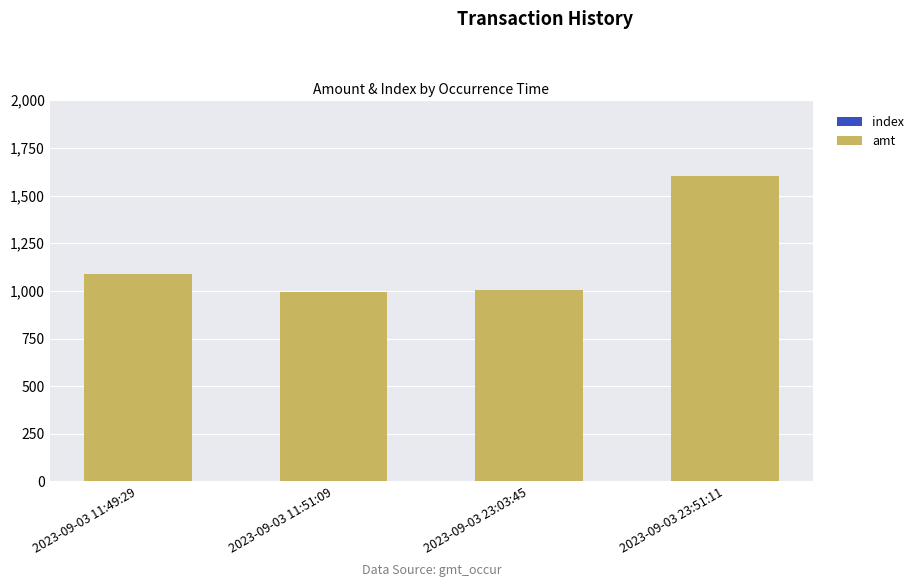

At which category is the sum across all series the highest?

2023-09-03 23:51:11